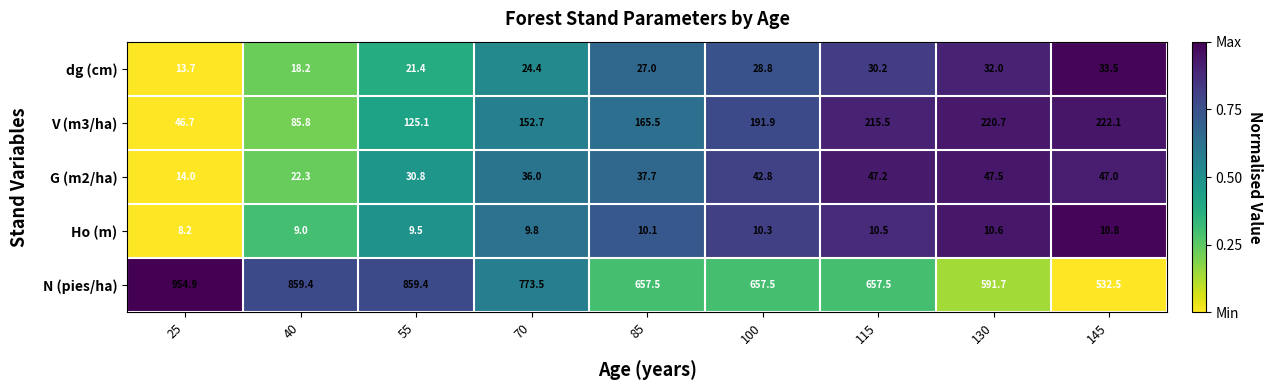

Which category has the highest value across all series?

25